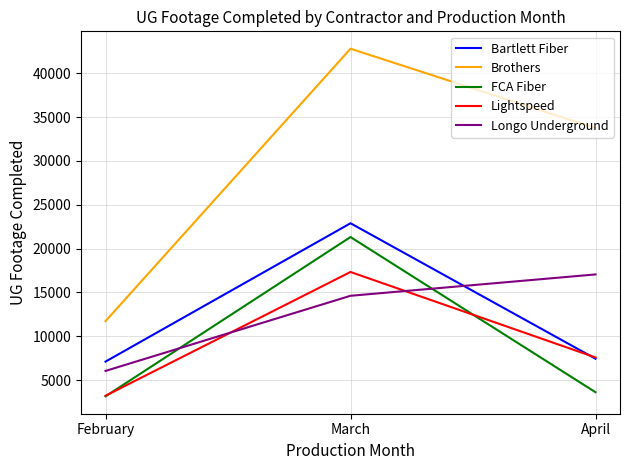

At which category is the sum across all series the highest?

March